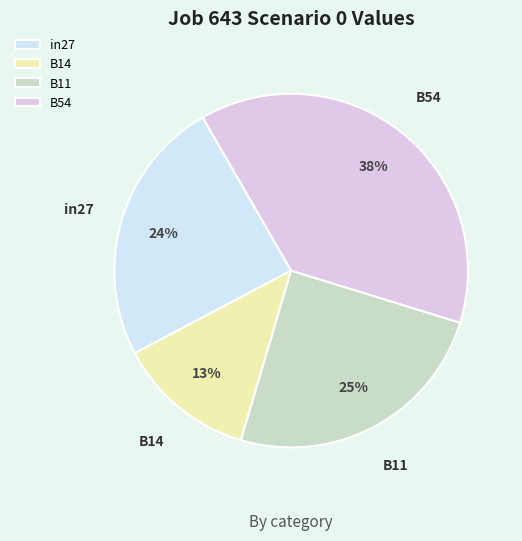

Do in27 and B14 together represent more than half of the pie?

No